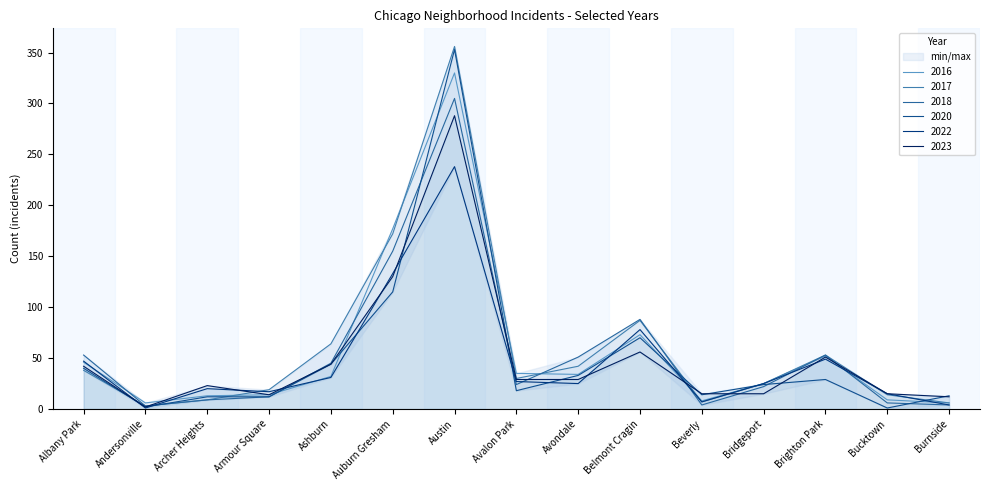

What position from the right is Andersonville?

14